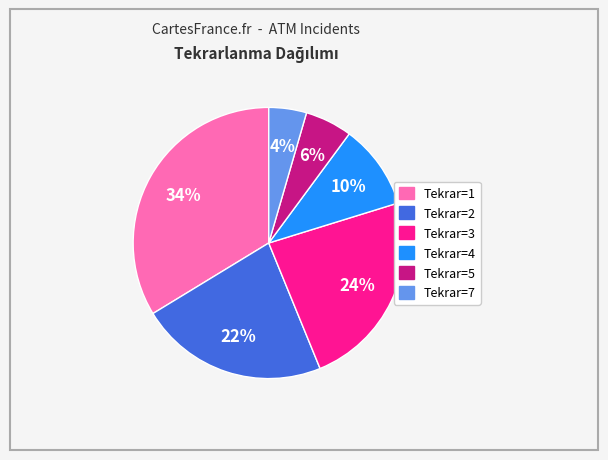

To the nearest percent, what is the average slice percentage?

17%